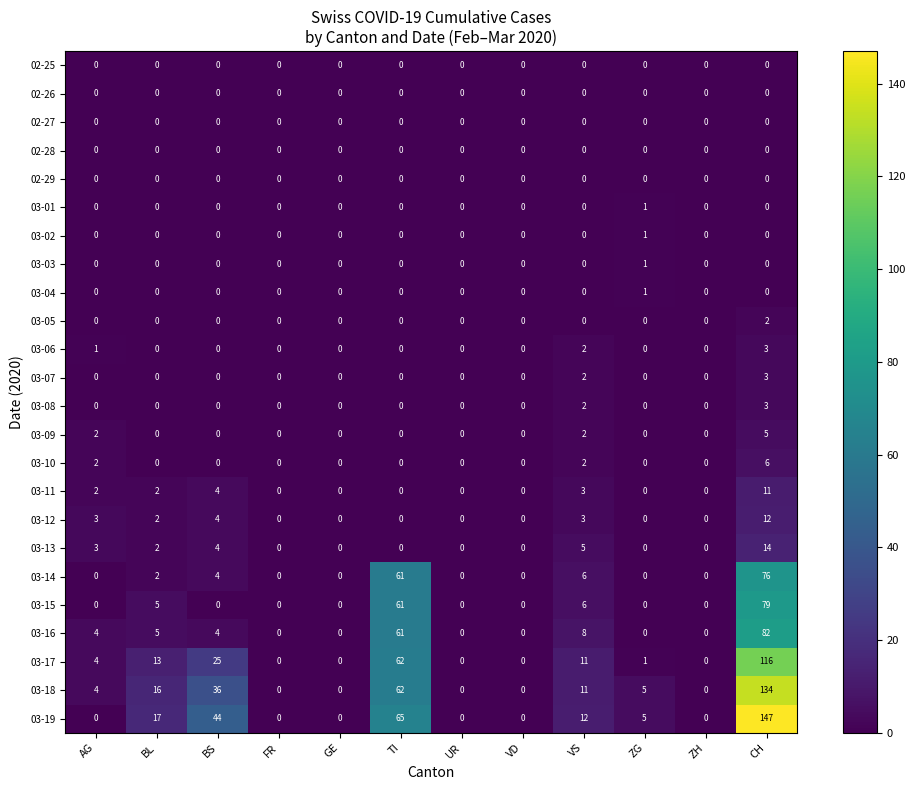

The 03-02 series shows -1 at AG. True or false?

False